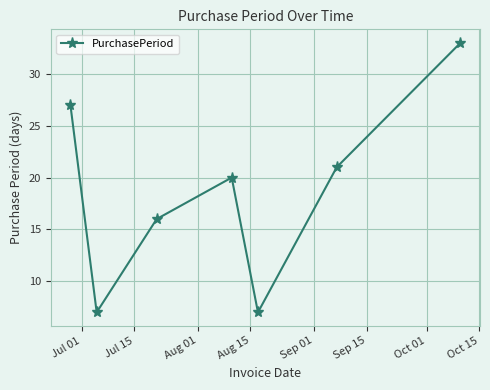

Reading left to right, extract all data points from this chart.

27	7	16	20	7	21	33